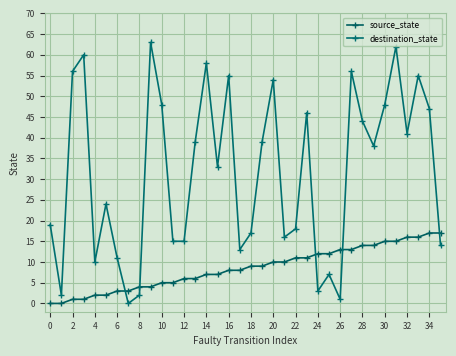

How many positive values does the destination_state series have?

35